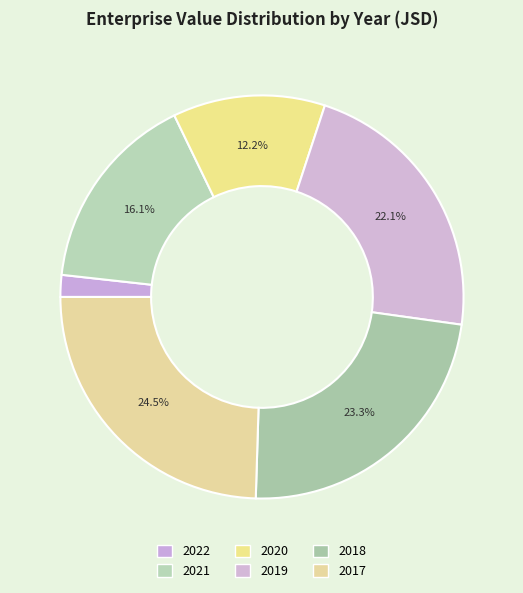

Count the number of slices in the pie.

6